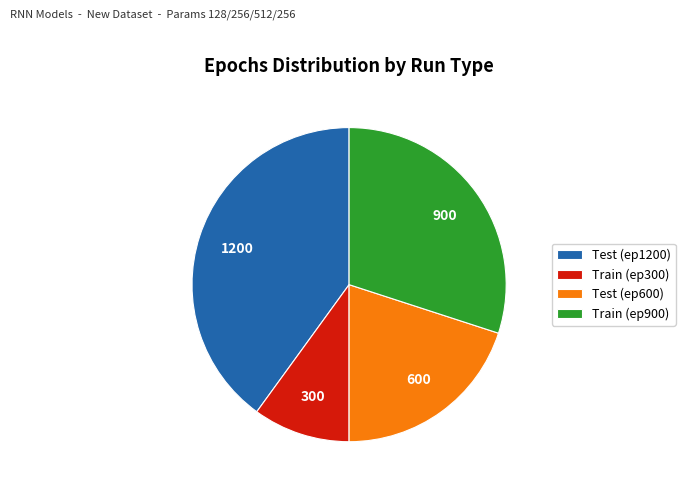

Is it true that Test (ep600) is 30% of the pie?

False